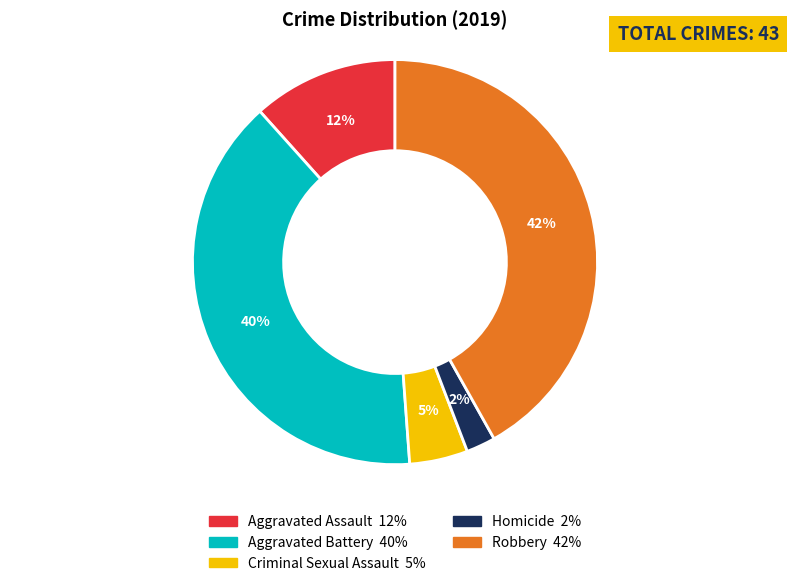

Which category has the smallest portion of the pie?

Homicide